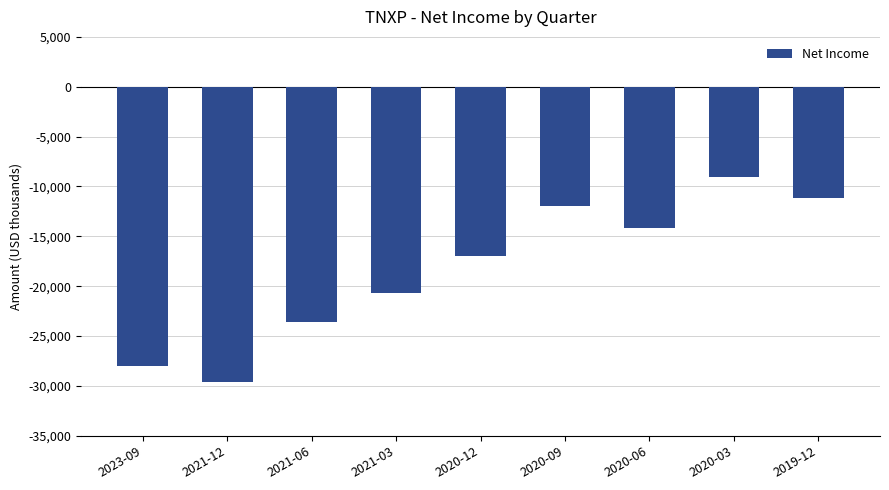

Which category has the lowest value across all series?

2021-12